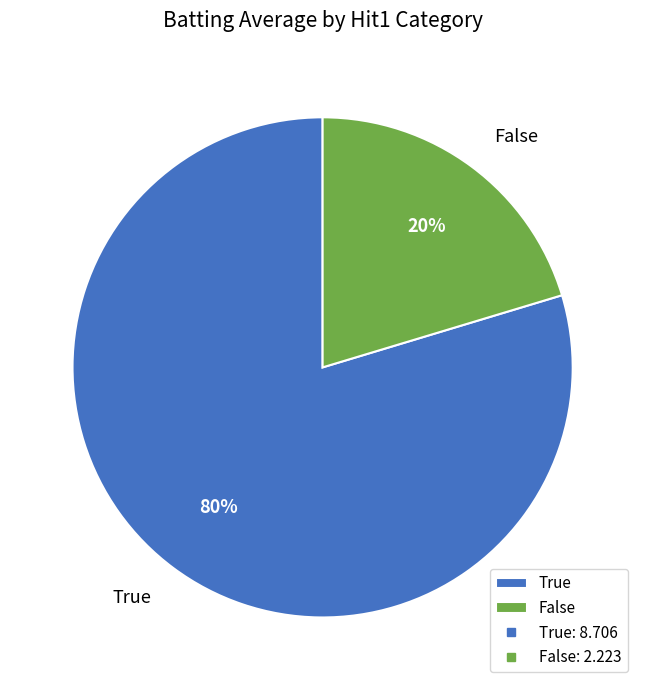

To the nearest percent, what percentage of the pie is True?

80%